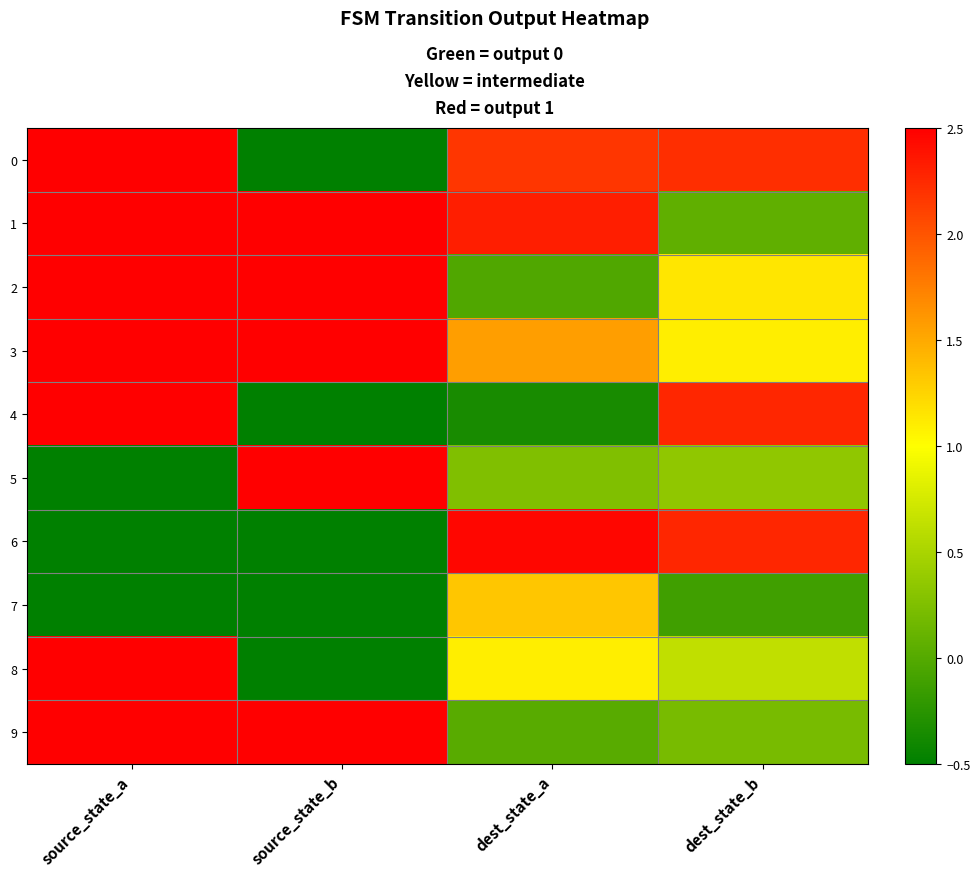

Reading left to right, what are all the values shown in this chart?

0: source_state_a=2.5	source_state_b=-0.5	dest_state_a=2.2	dest_state_b=2.2
1: source_state_a=2.5	source_state_b=2.5	dest_state_a=2.3	dest_state_b=0.1
2: source_state_a=2.5	source_state_b=2.5	dest_state_a=-0.0	dest_state_b=1.1
3: source_state_a=2.5	source_state_b=2.5	dest_state_a=1.6	dest_state_b=1.1
4: source_state_a=2.5	source_state_b=-0.5	dest_state_a=-0.4	dest_state_b=2.3
5: source_state_a=-0.5	source_state_b=2.5	dest_state_a=0.2	dest_state_b=0.3
6: source_state_a=-0.5	source_state_b=-0.5	dest_state_a=2.5	dest_state_b=2.3
7: source_state_a=-0.5	source_state_b=-0.5	dest_state_a=1.3	dest_state_b=-0.1
8: source_state_a=2.5	source_state_b=-0.5	dest_state_a=1.1	dest_state_b=0.6
9: source_state_a=2.5	source_state_b=2.5	dest_state_a=0.0	dest_state_b=0.2